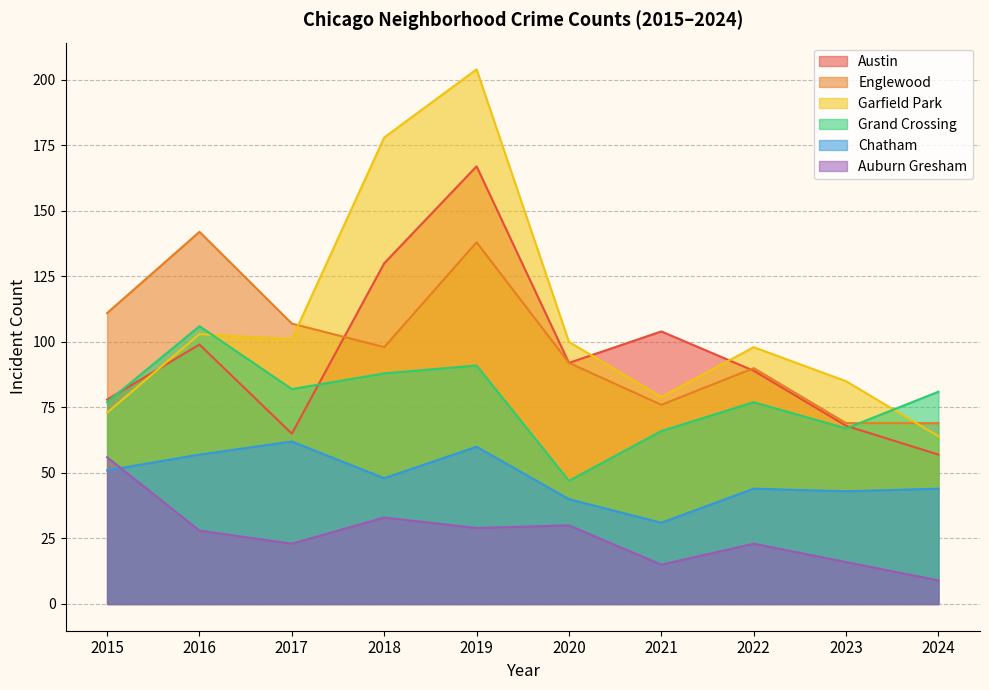

What are all the series names shown in the legend?

Austin, Englewood, Garfield Park, Grand Crossing, Chatham, Auburn Gresham